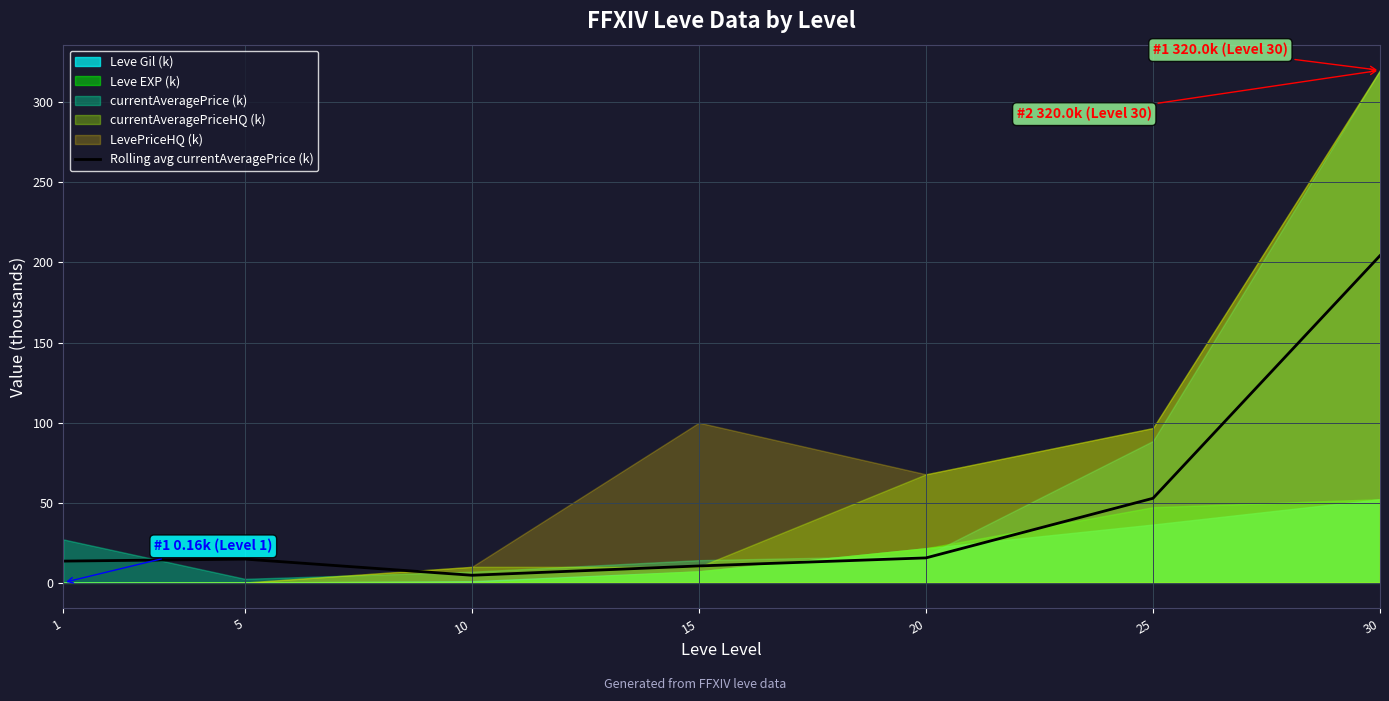

What is the value of the 4th point from the left?

10.5